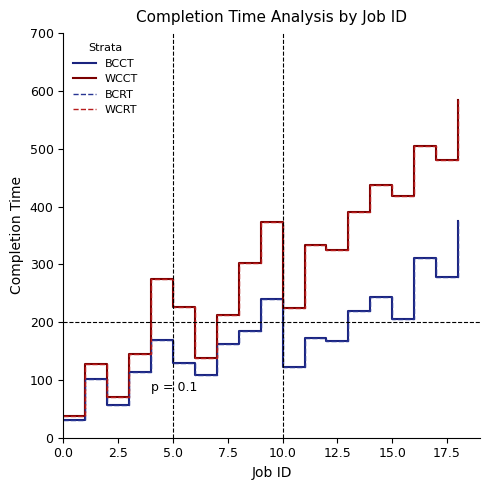

How many lines are shown in the chart?

4